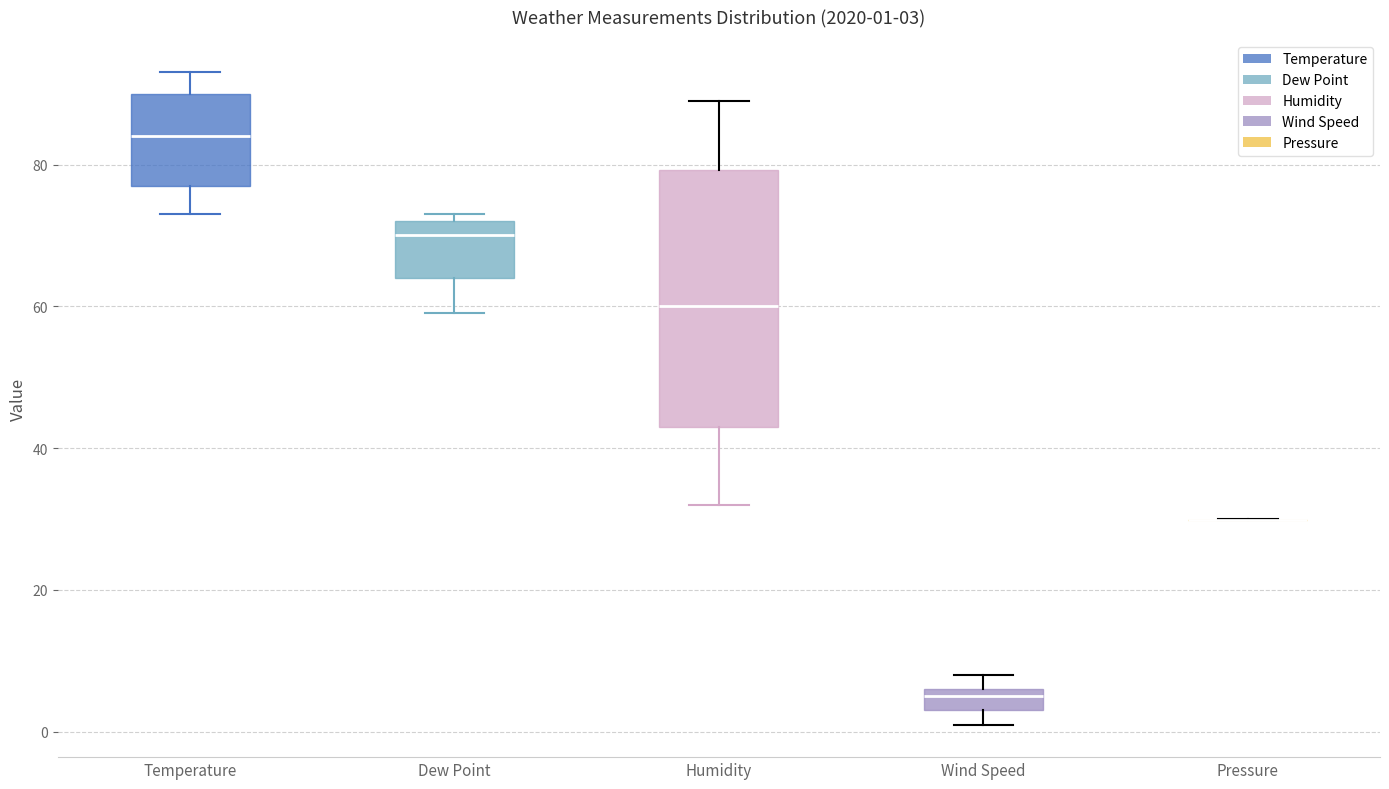

Which box is the tallest, from its lower edge to its upper edge?

Humidity